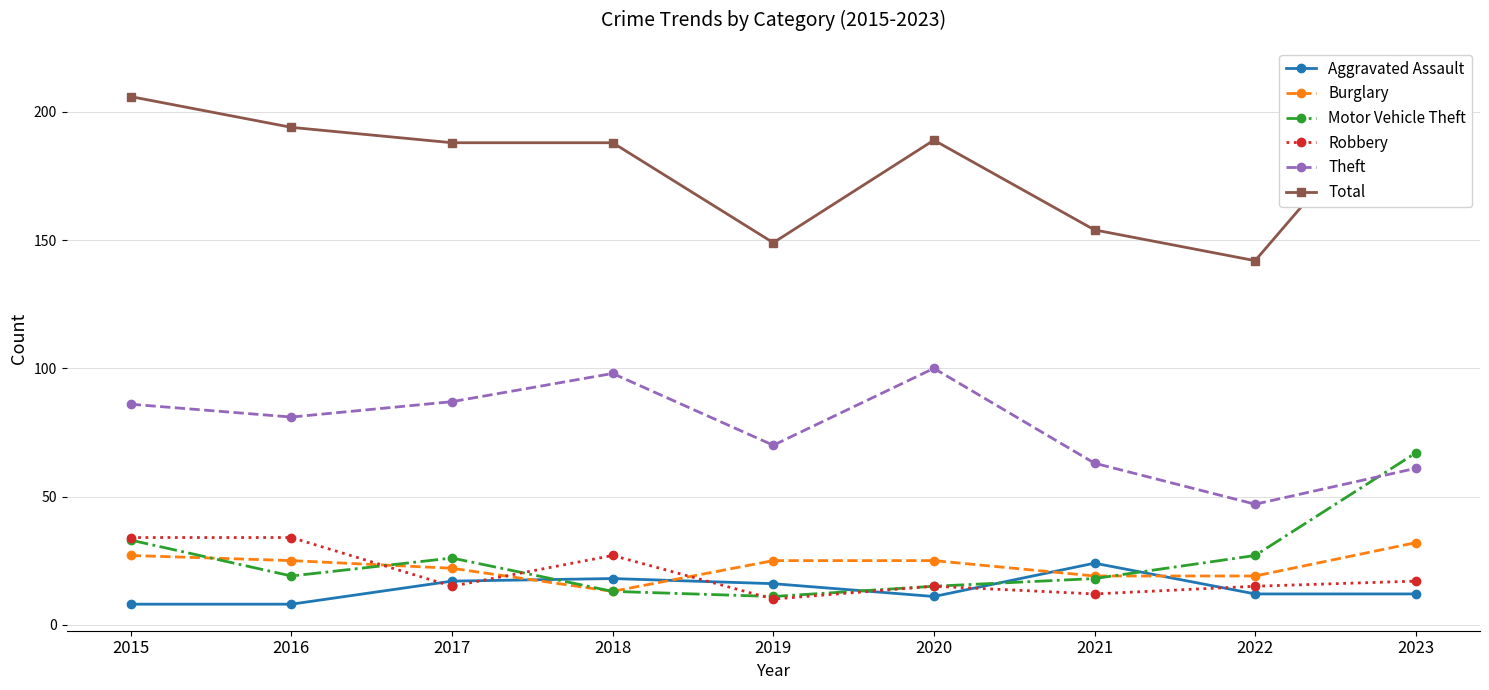

How many intersections are there between Robbery and Aggravated Assault?

6